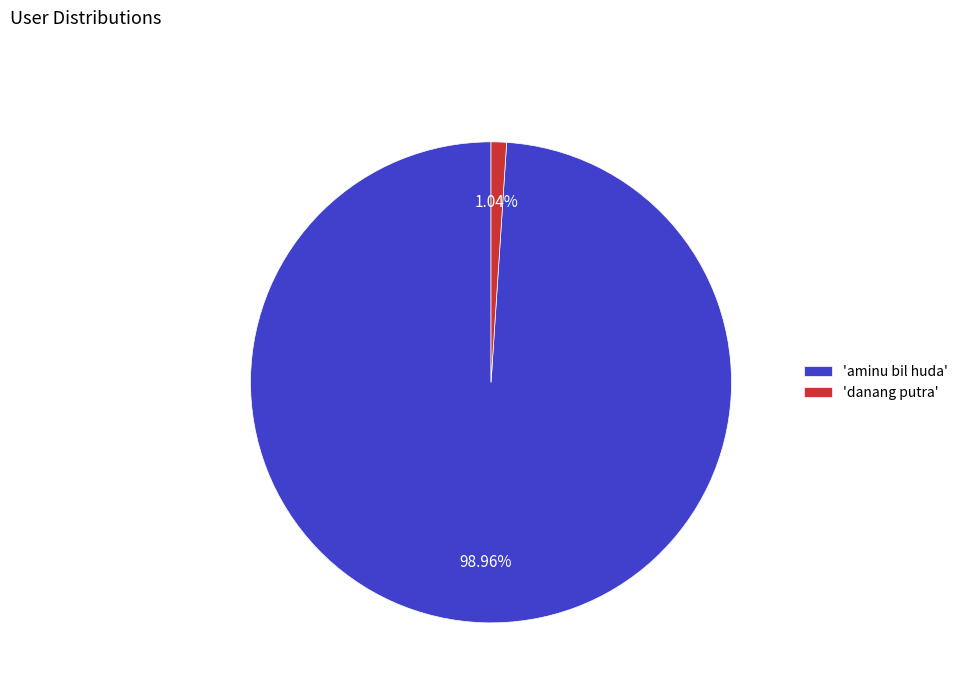

Rank the categories by value from highest to lowest.

'aminu bil huda', 'danang putra'